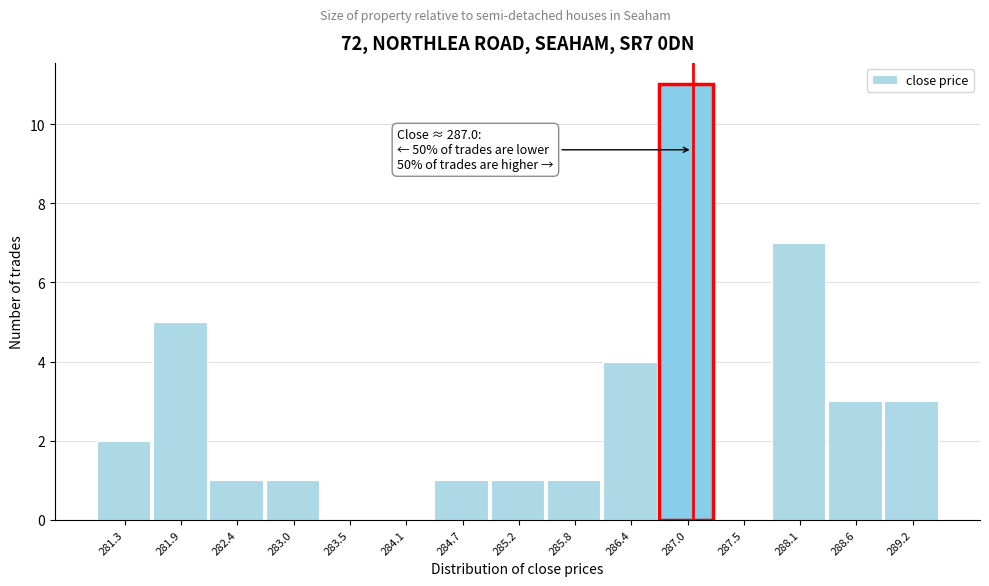

Over which range of the x-axis is the bar tallest?

286.7 to 287.2